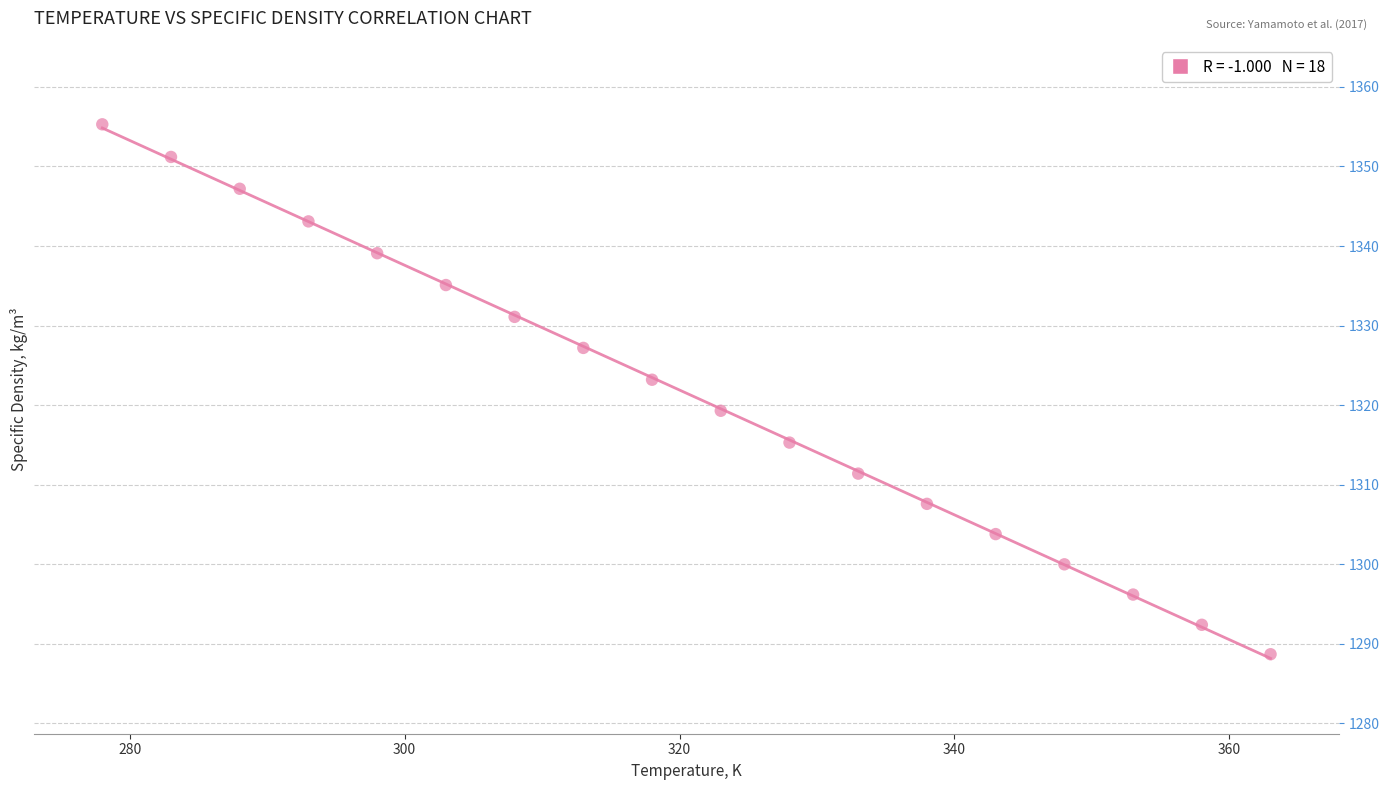

What is the range of X values (max minus min)?

85.0